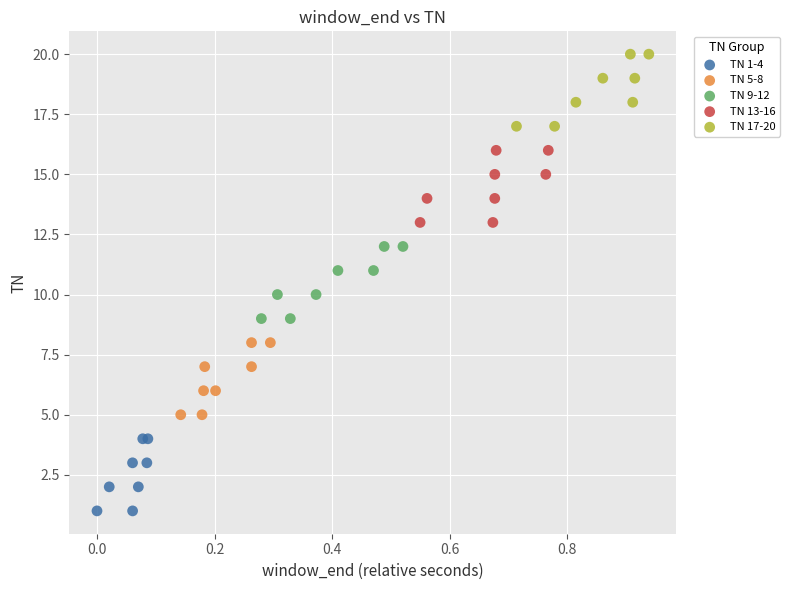

What are all the series names shown in the legend?

TN 1-4, TN 5-8, TN 9-12, TN 13-16, TN 17-20